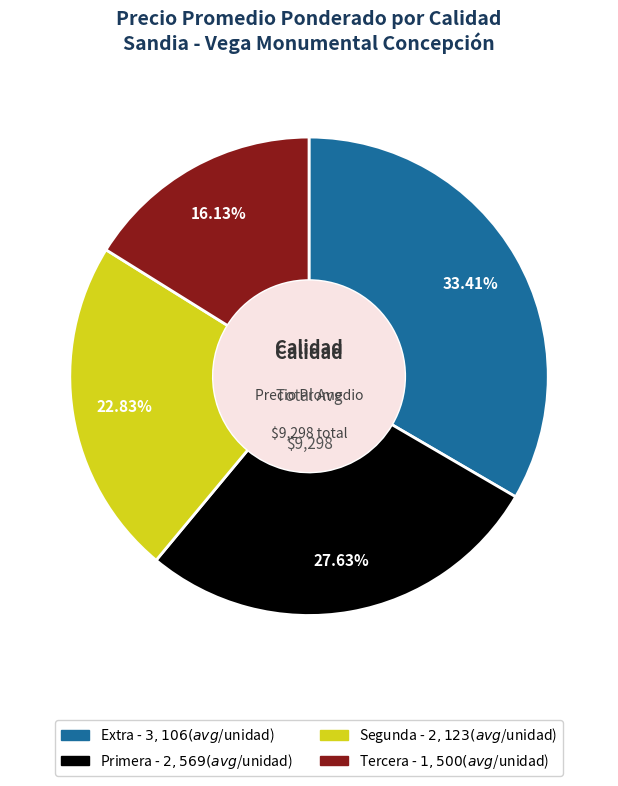

The Tercera slice represents 16% of the pie. True or false?

True